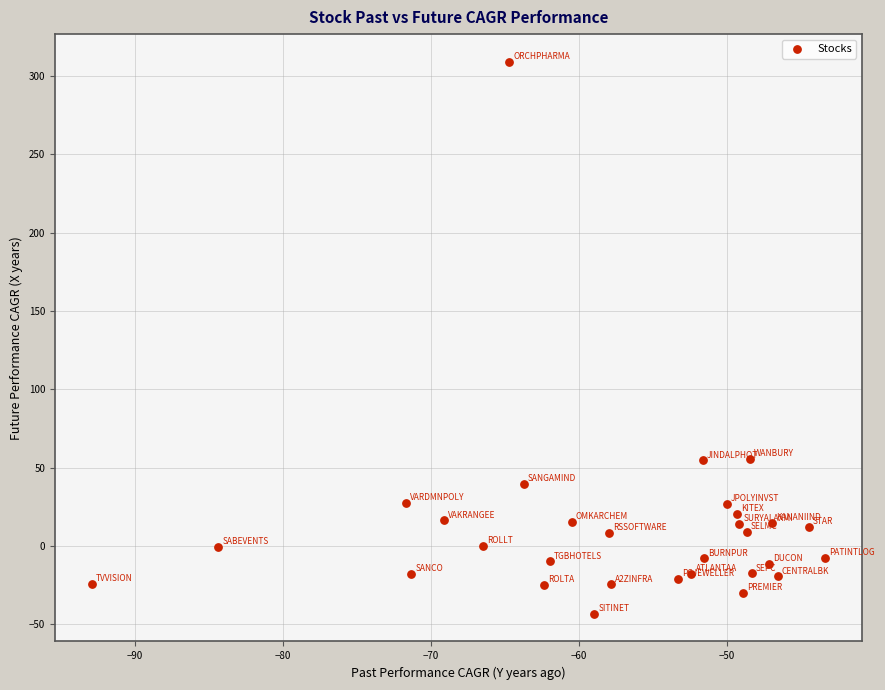

What is the range of X values (max minus min)?

49.5